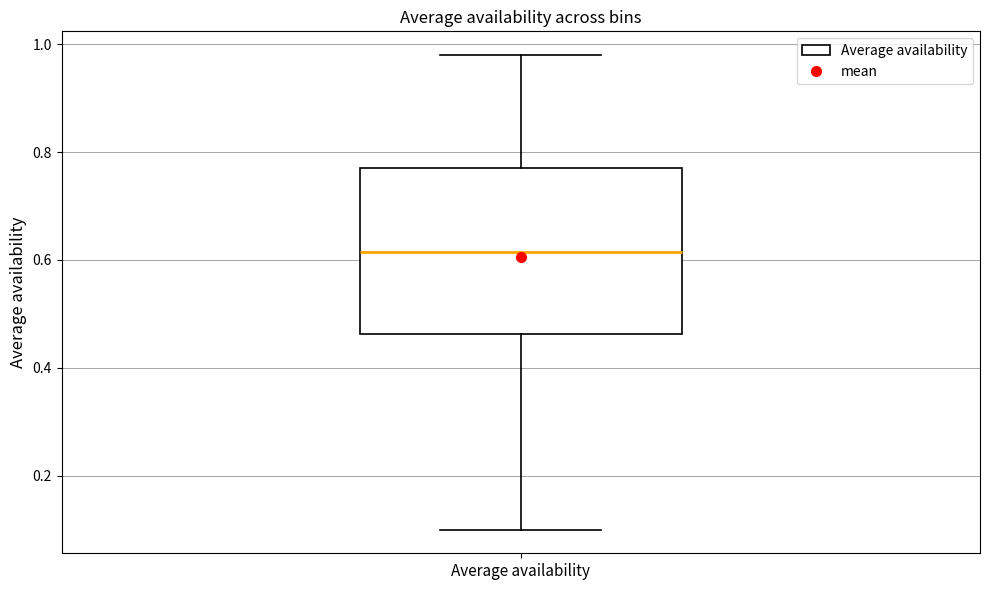

Transcribe this box plot: give where the median line is, the range the box spans, and where the two whiskers end, as read against the y-axis. The values are not printed on the chart, so give them approximately, as read against the axis.

median 0.62, box 0.46 to 0.78, whiskers 0.10 to 0.98